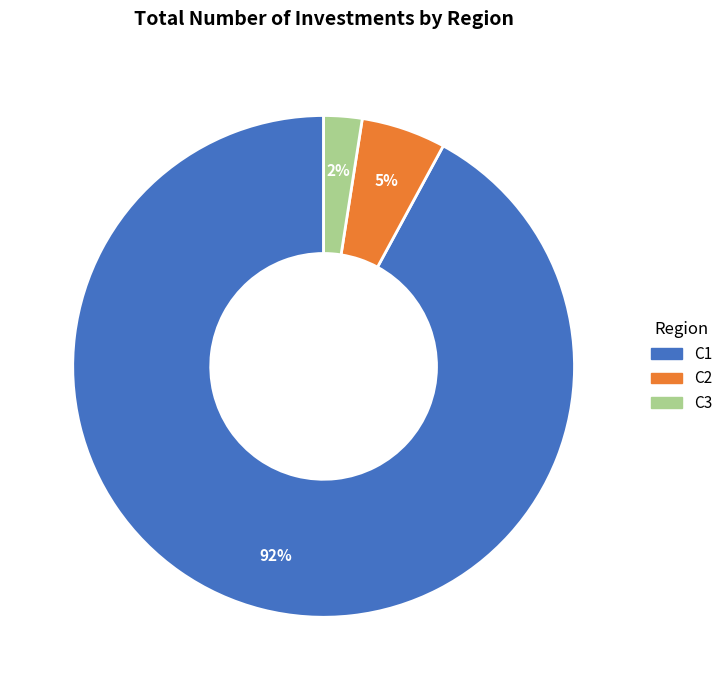

Which category has the smallest portion of the pie?

C3